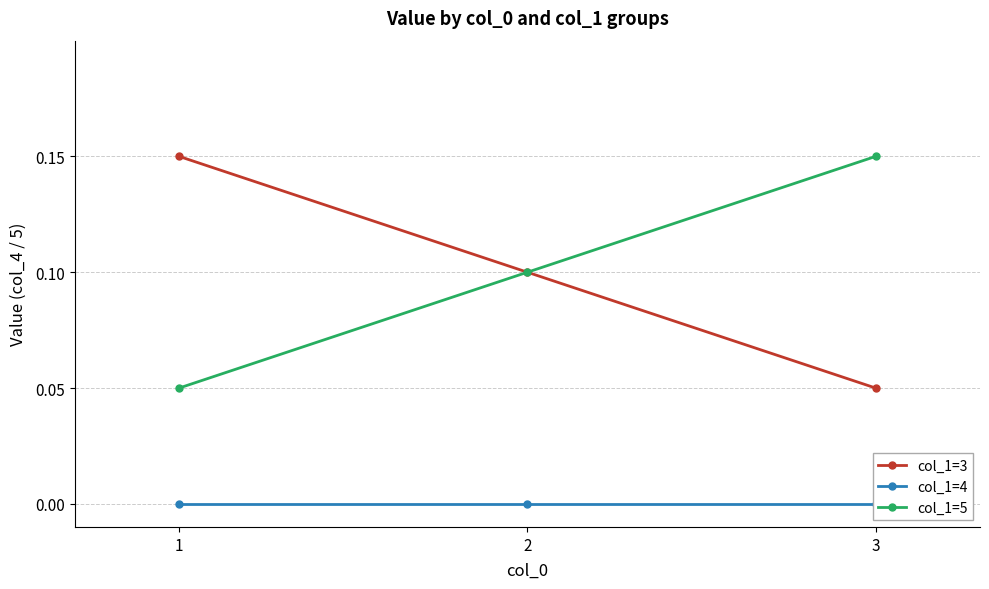

The value of col_1=5 at 2 is 0.1. True or false?

False